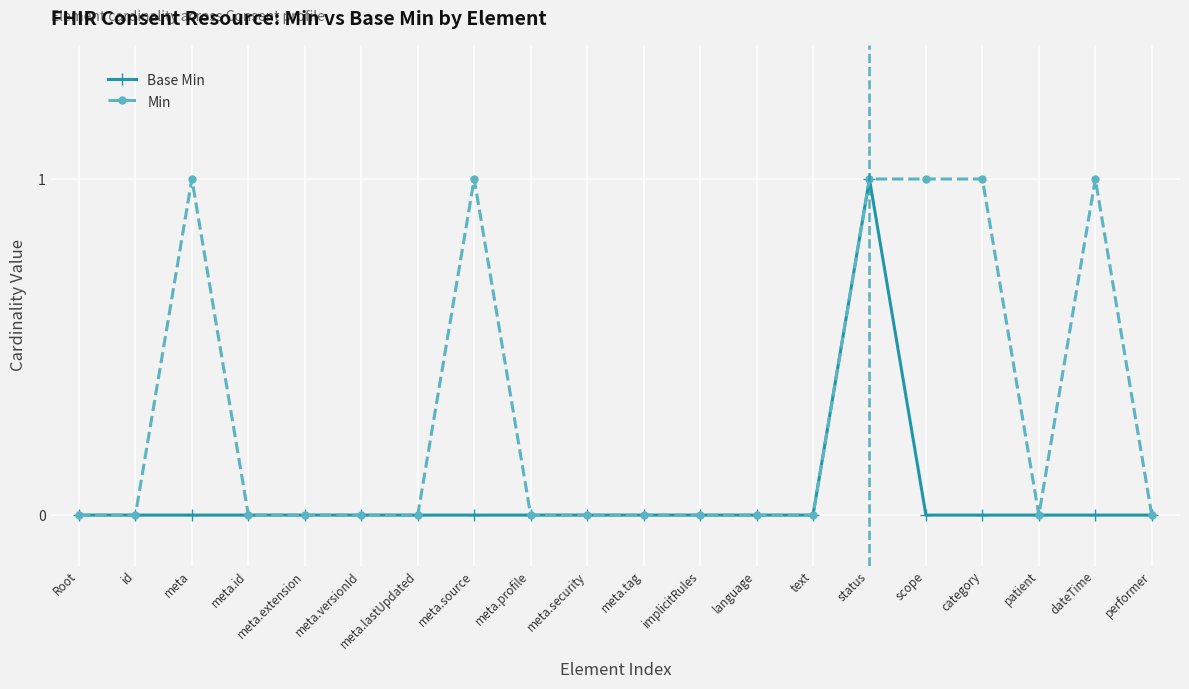

List the series in order of their overall mean, lowest first.

Base Min, Min